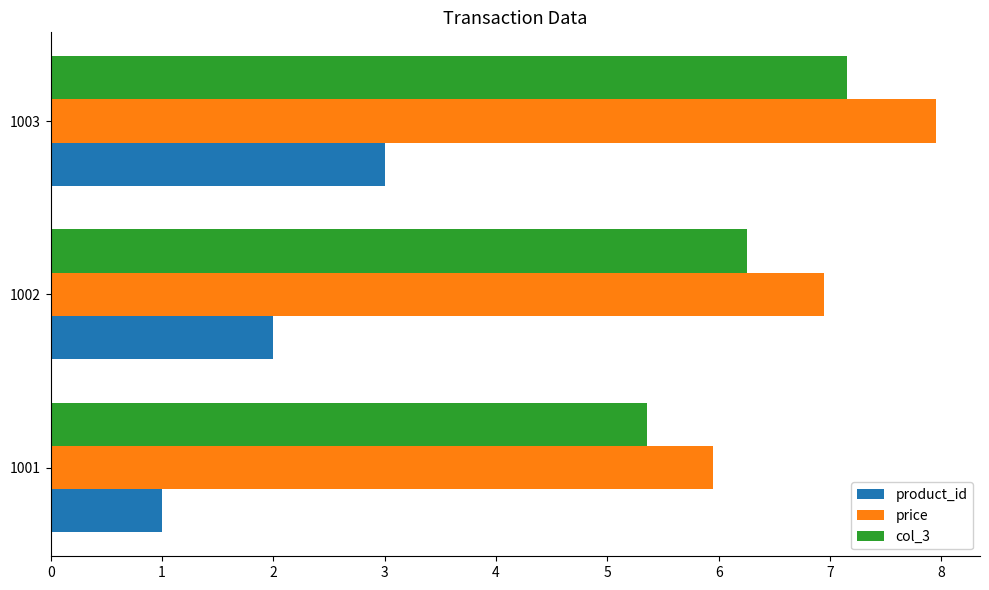

At 1003, list the series in order from largest to smallest.

price, col_3, product_id